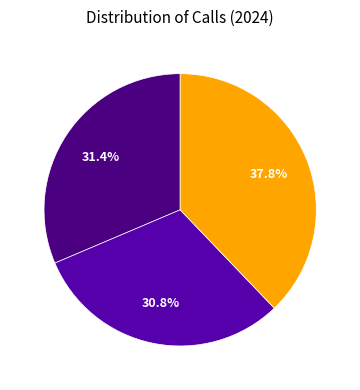

Does any single category account for the majority?

No